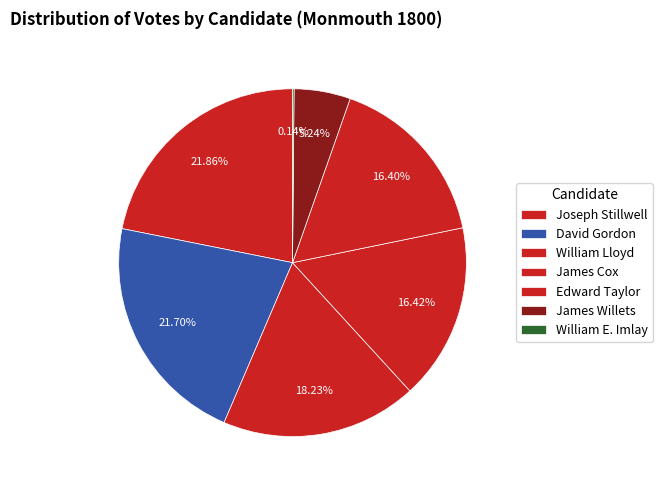

Between James Willets and William Lloyd, which is larger?

William Lloyd